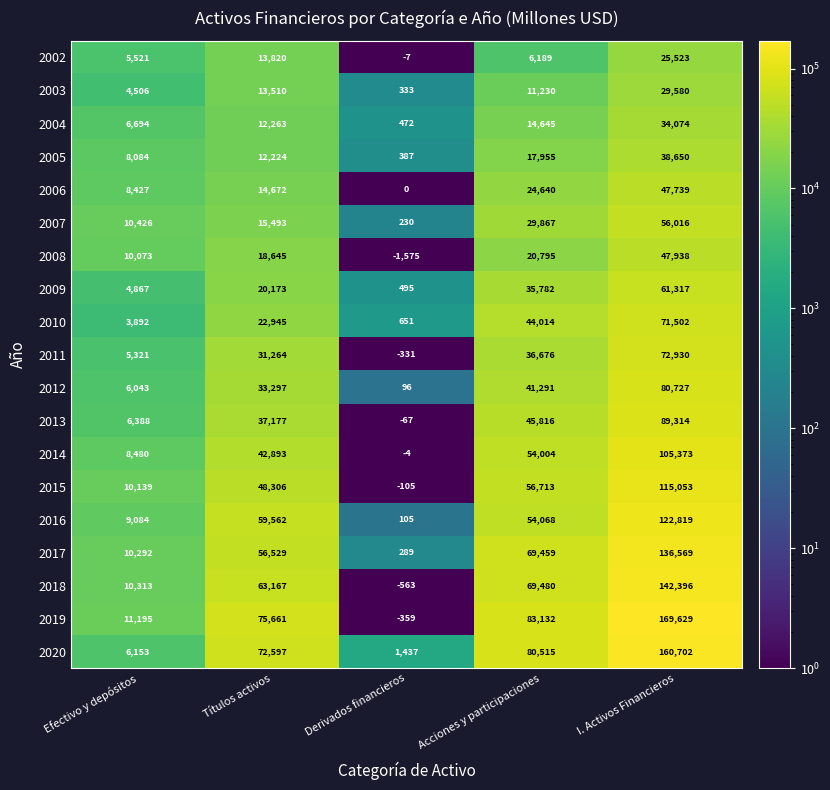

At which category is the sum across all series the highest?

I. Activos Financieros